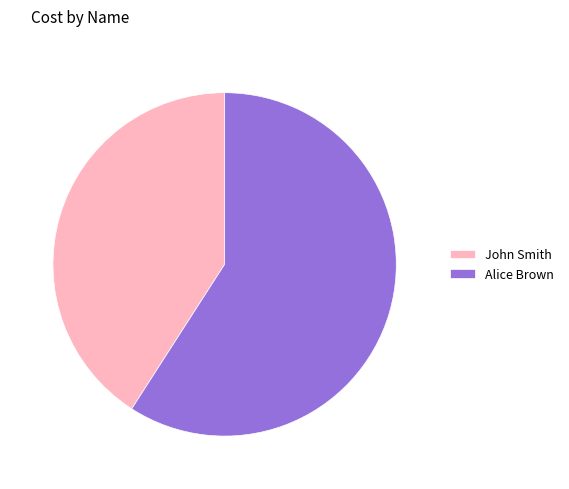

True or false: Alice Brown accounts for 53% of the total.

False